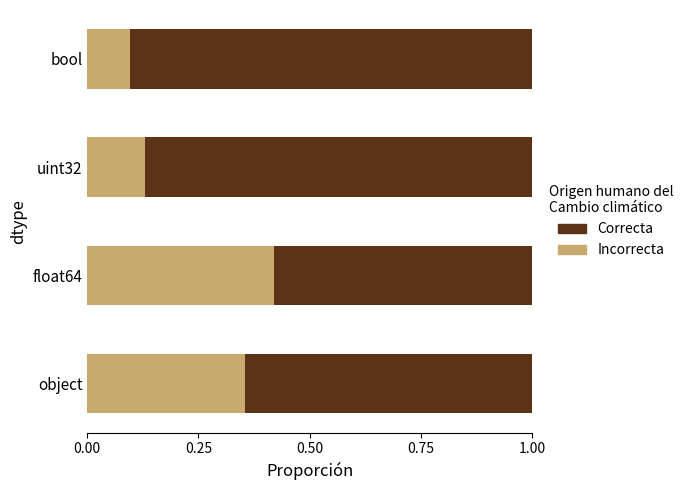

Count the number of categories in the chart.

4